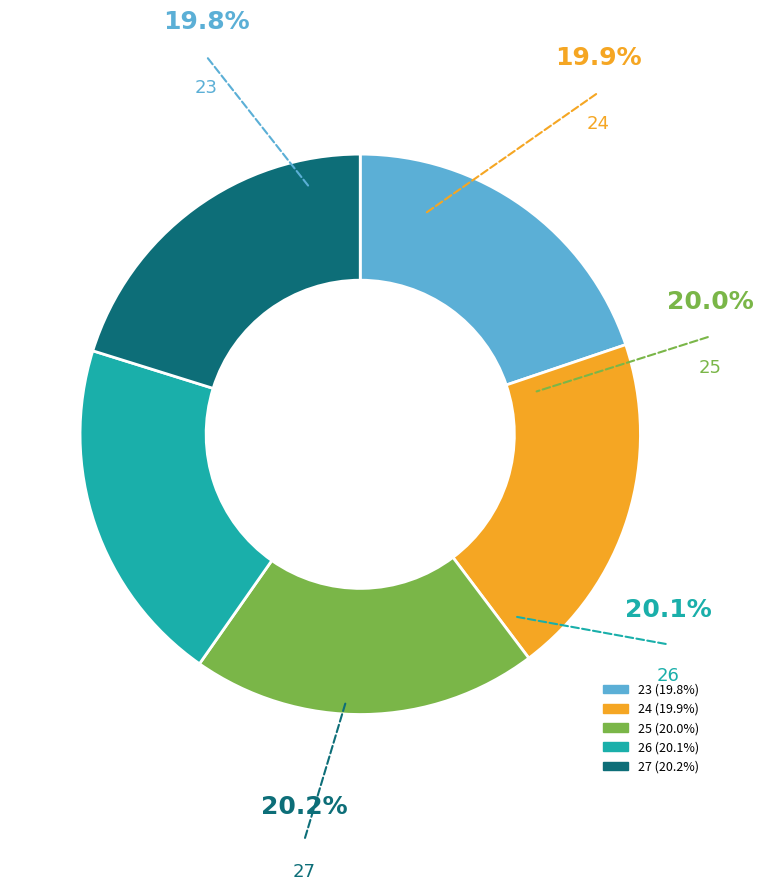

Do 24 and 27 together represent more than half of the pie?

No